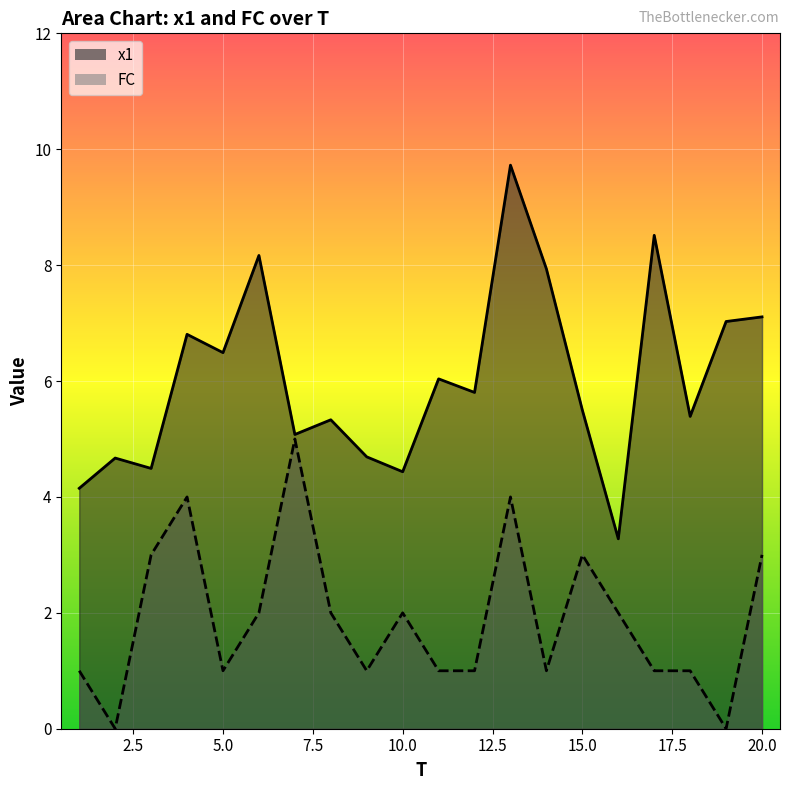

True or false: x1 and FC cross at least once.

False